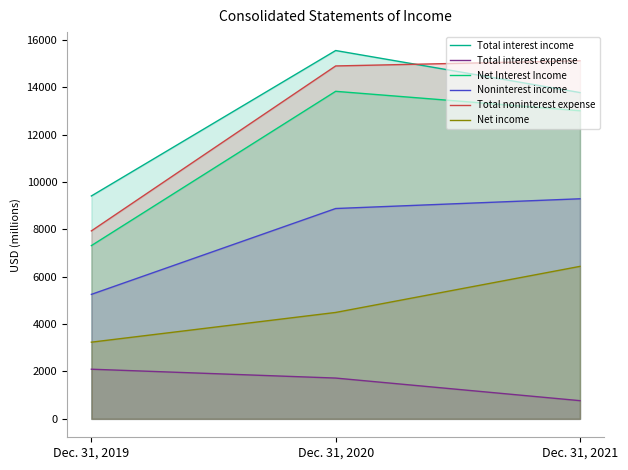

What is the sum of the Total interest income values at Dec. 31, 2021 and Dec. 31, 2019?

23183